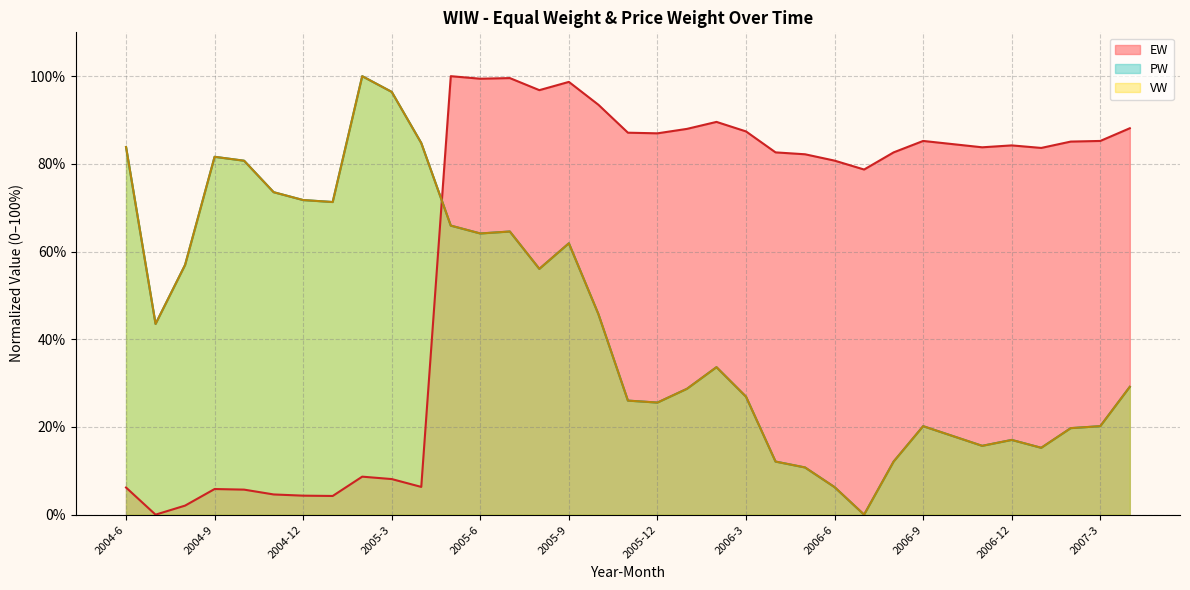

At which category is the sum across all series the highest?

2005-5